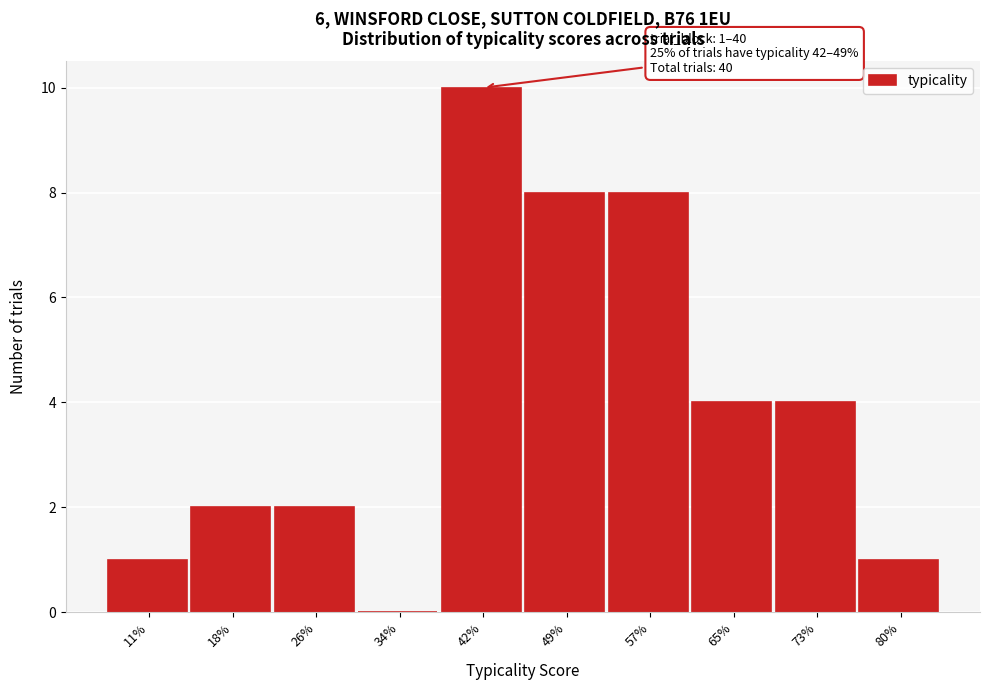

Reading left to right, transcribe all the data shown in this chart.

11%=1	18%=2	26%=2	34%=0	42%=10	49%=8	57%=8	65%=4	73%=4	80%=1